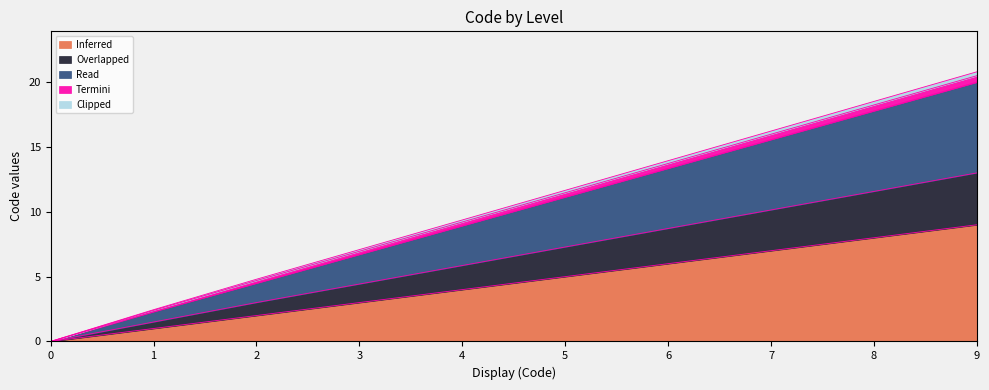

At which label does Inferred reach its peak?

9